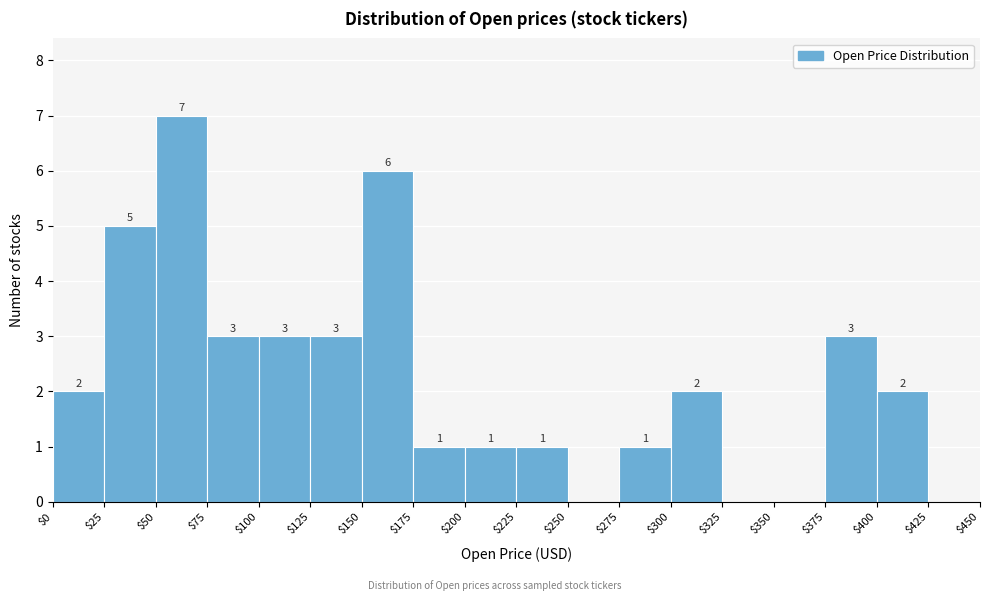

Over which range of the x-axis is the bar tallest?

$50 to $75